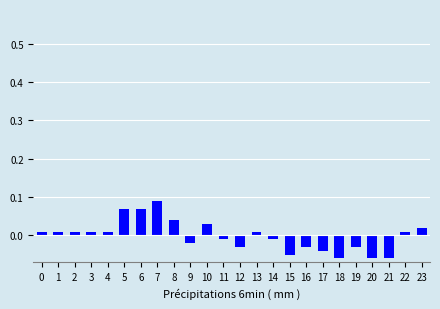

Which label corresponds to the largest value in the chart?

7